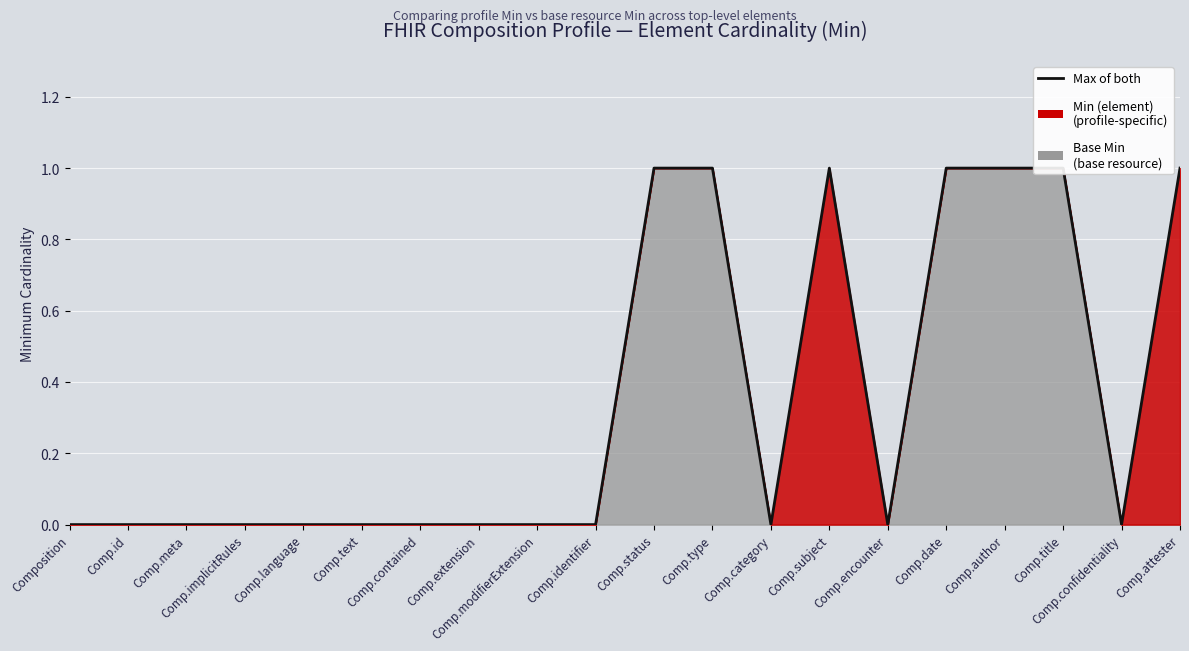

The value at Comp.meta is 0. True or false?

True